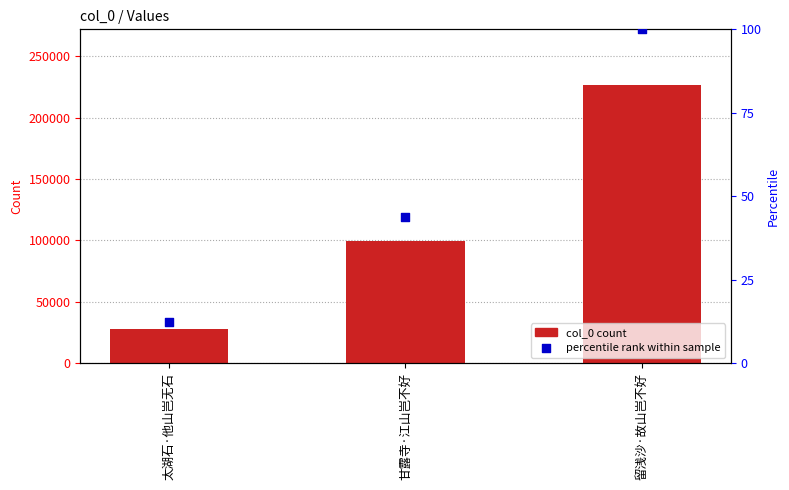

At which category is the sum across all series the highest?

留浅沙·故山岂不好